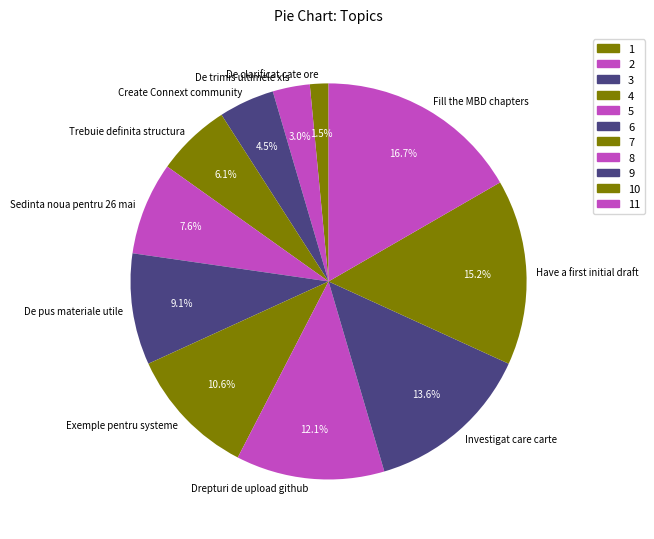

To the nearest percent, what portion does Exemple pentru systeme represent?

11%